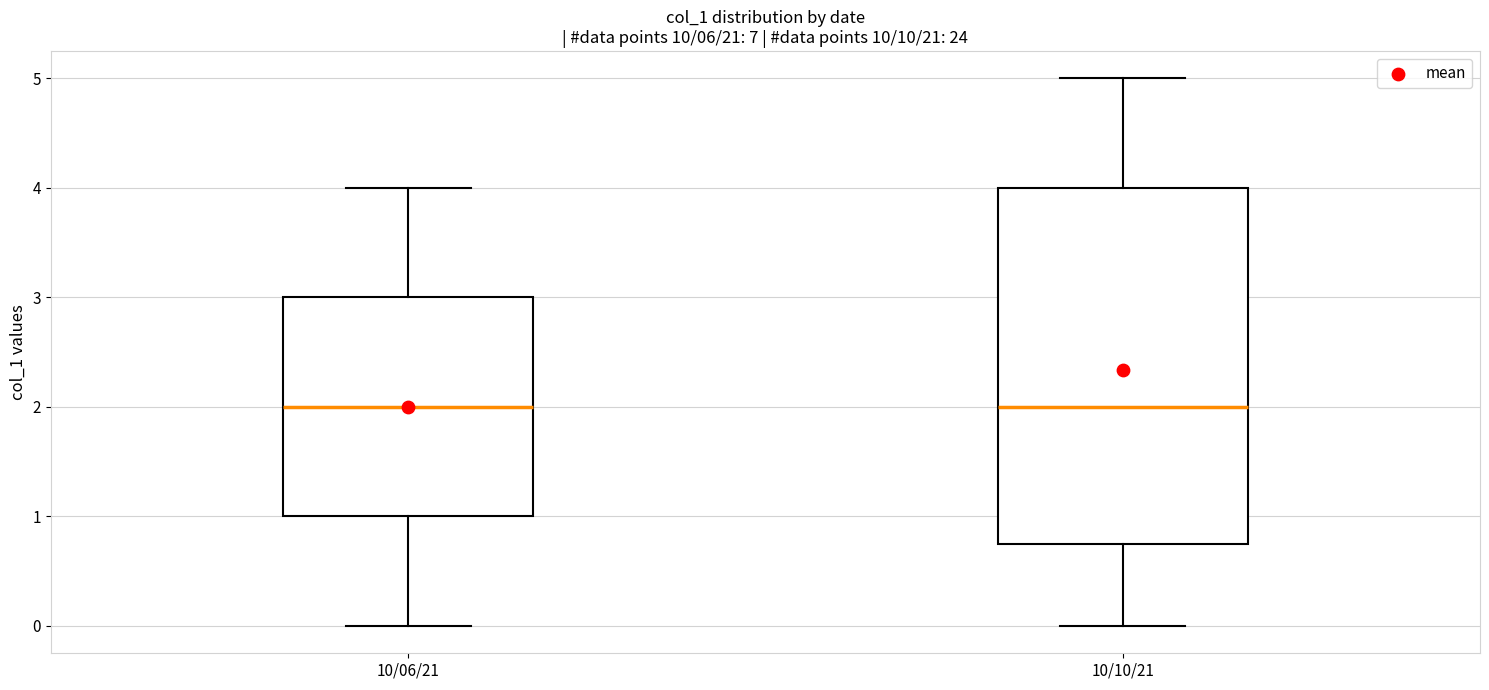

Reading left to right, read every box against the y-axis: the position of its median line, the range the box covers, and the ends of its whiskers. The values are not printed on the chart, so give them approximately, as read against the axis.

10/06/21: median 2.0, box 1.0 to 3.0, whiskers 0.0 to 4.0
10/10/21: median 2.0, box 0.8 to 4.0, whiskers 0.0 to 5.0